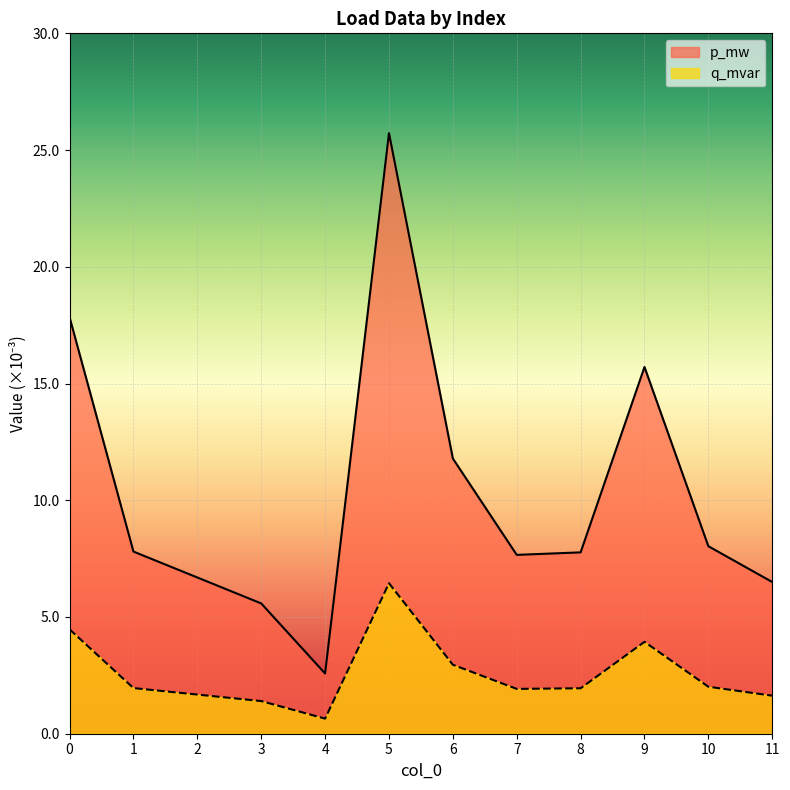

Which category has the lowest value across all series?

4